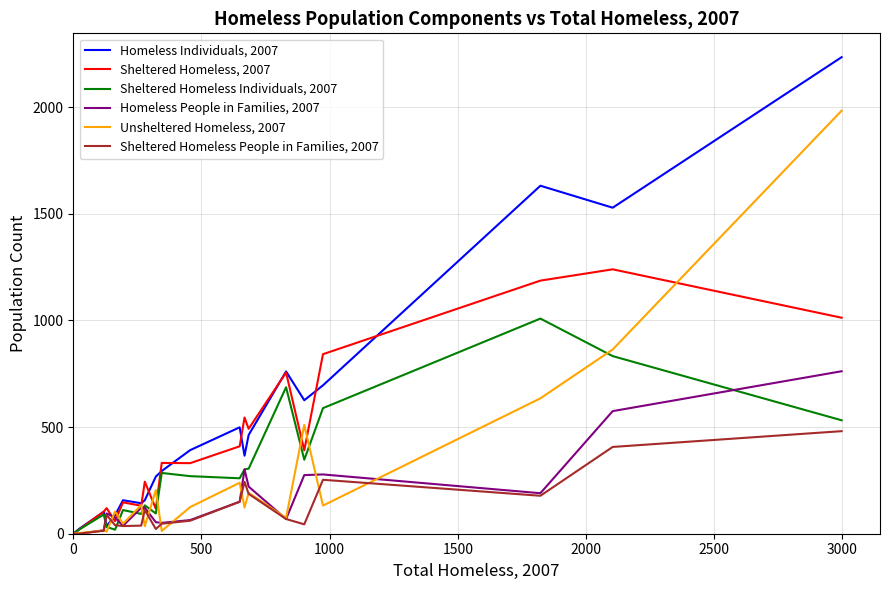

What is the maximum value shown in the chart?

2235